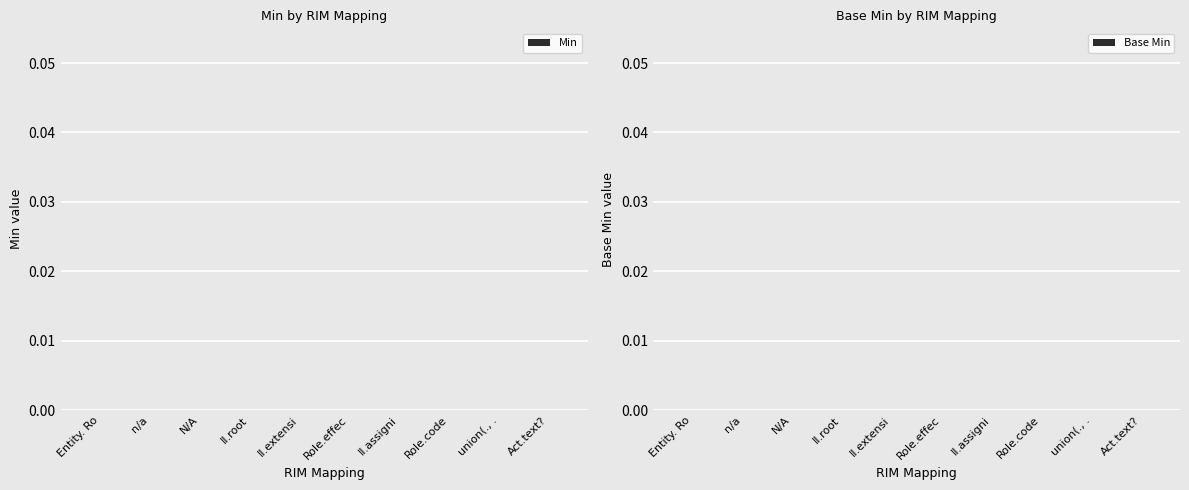

How many bars are there in each group?

2